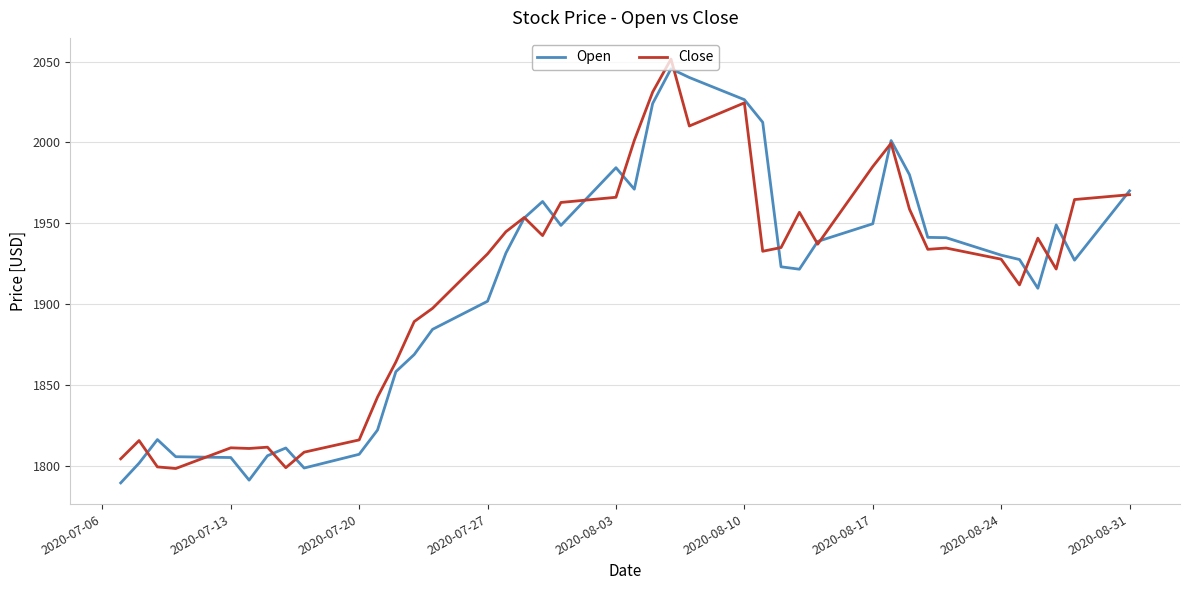

What is the smallest value displayed?

1789.3